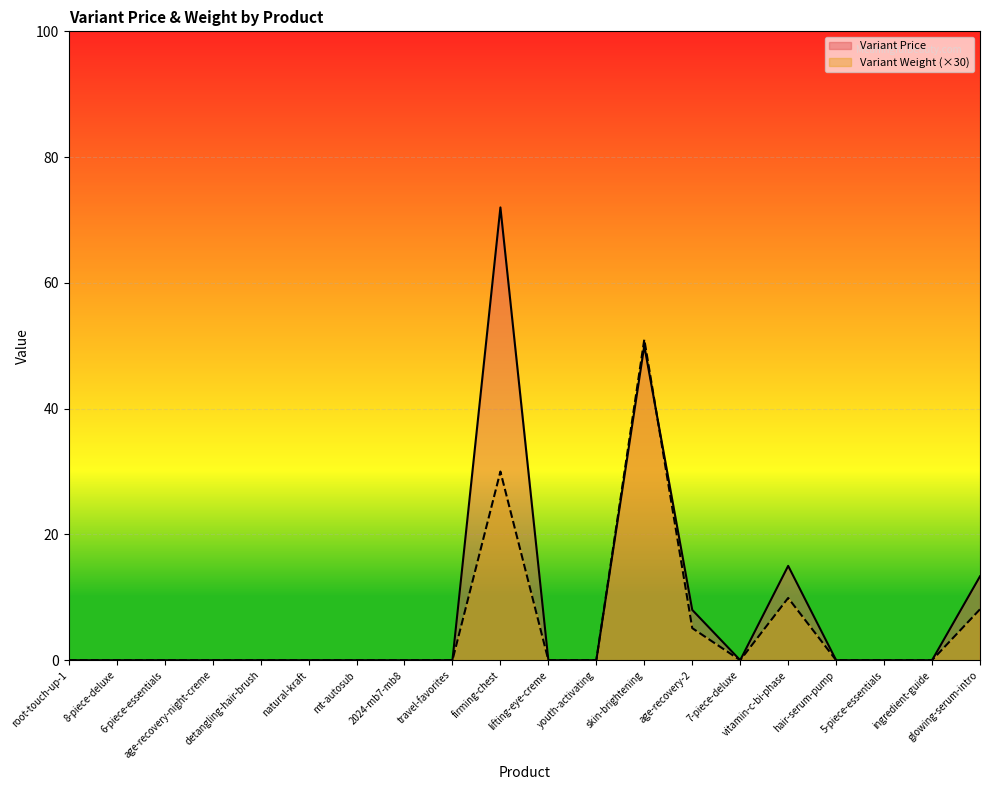

Which series ends up on top after the final intersection of Variant Weight and Variant Price?

Variant Price